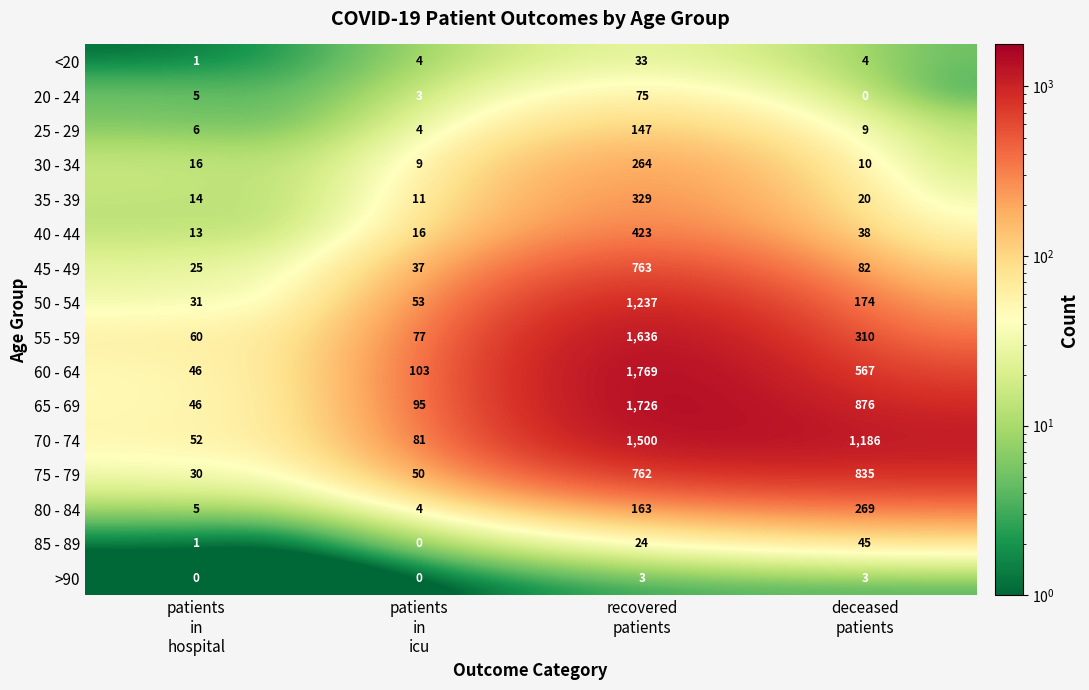

What is the total value across all series at recovered
patients?

10854